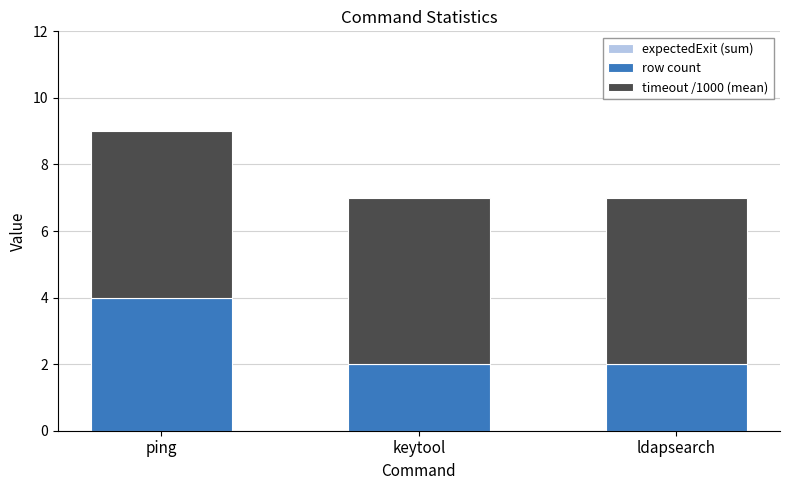

What is the total value across all series at keytool?

7